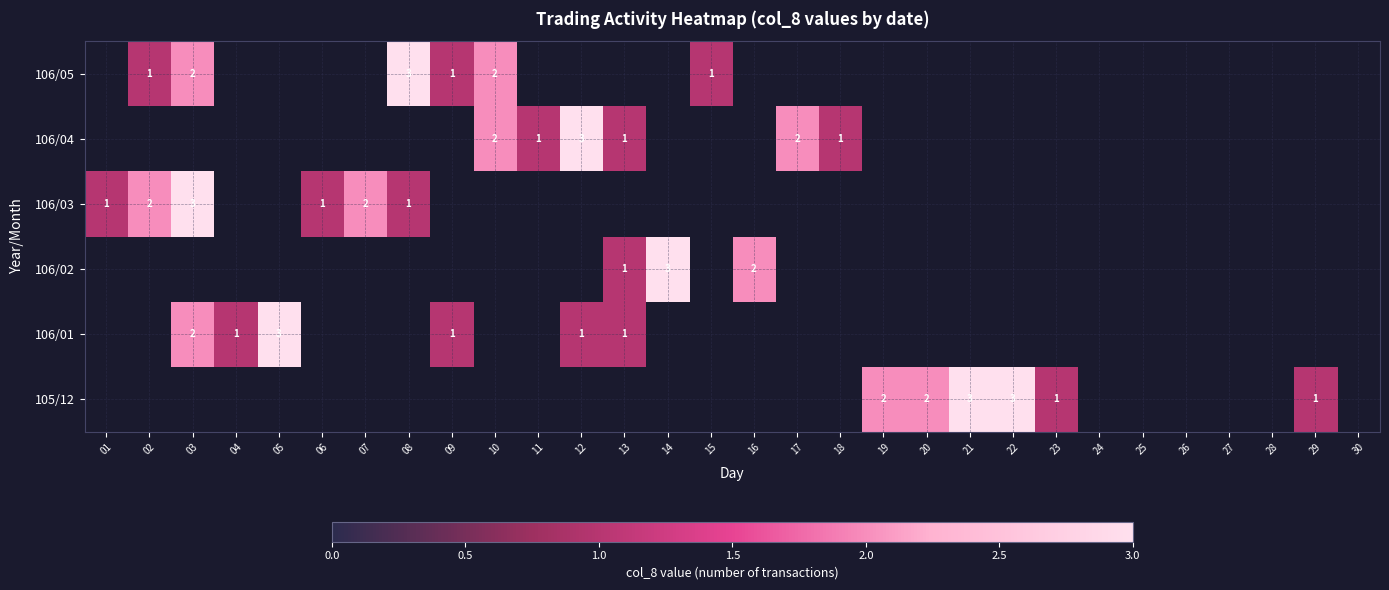

How many distinct data groups are displayed?

6